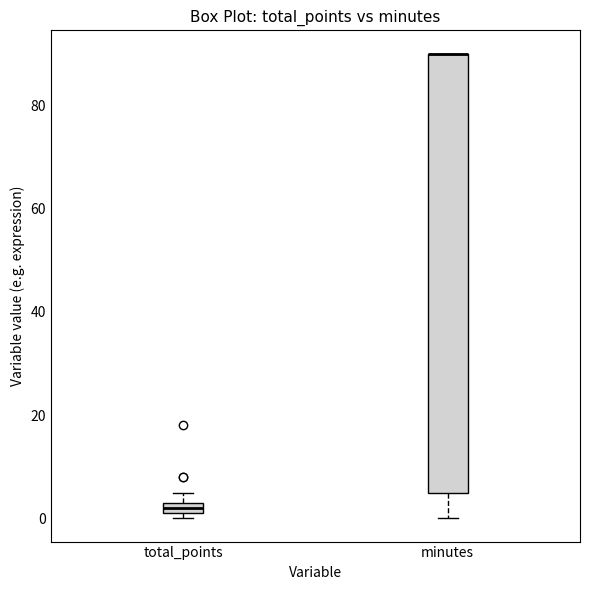

Which box is the tallest, from its lower edge to its upper edge?

minutes